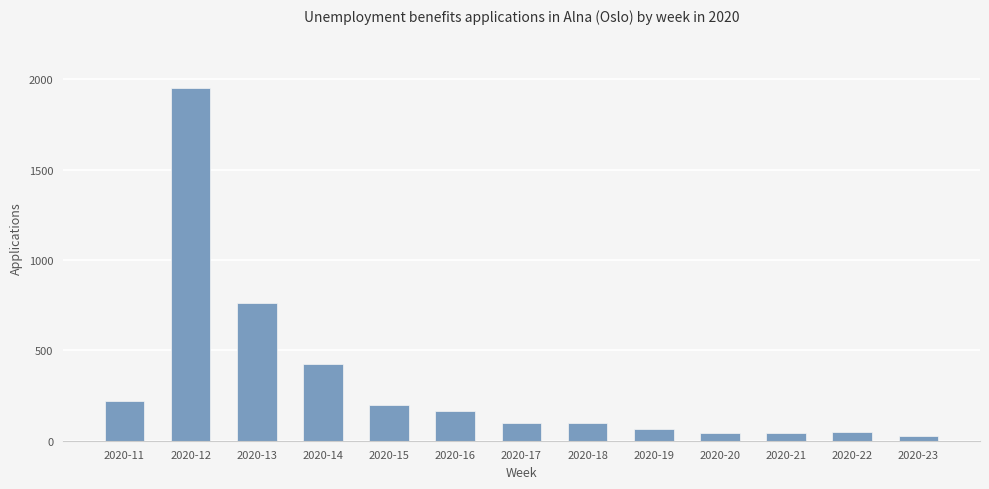

Does the chart contain stacked bars?

No